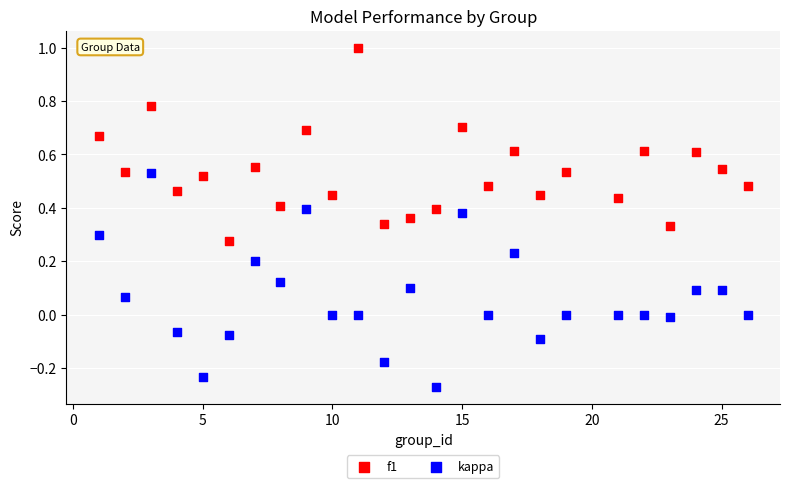

Across all data points, what is the range of Y values (max minus min)?

1.3